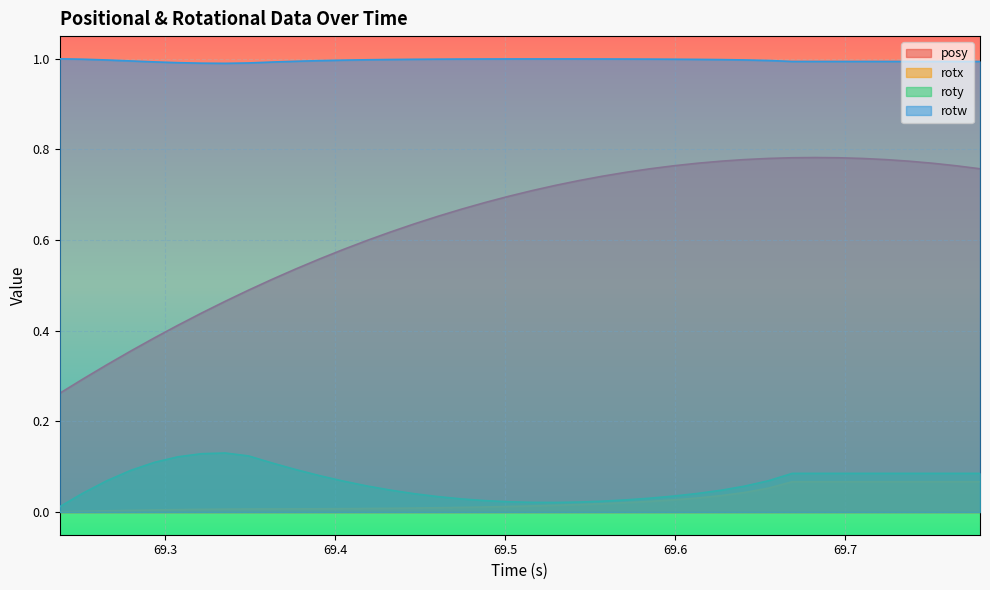

What is the difference between the highest and lowest values at 69.73792?

0.9